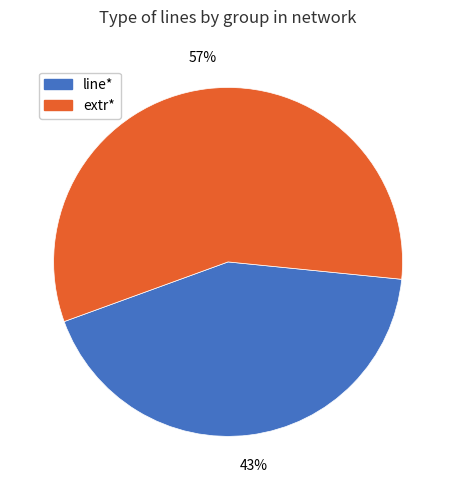

To the nearest percent, what is the difference between the largest and smallest slice percentages?

14%